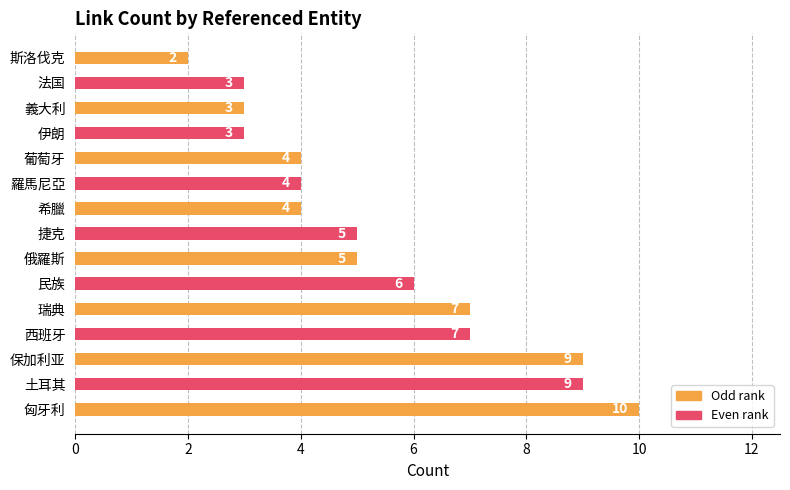

How many data points does each series have?

15